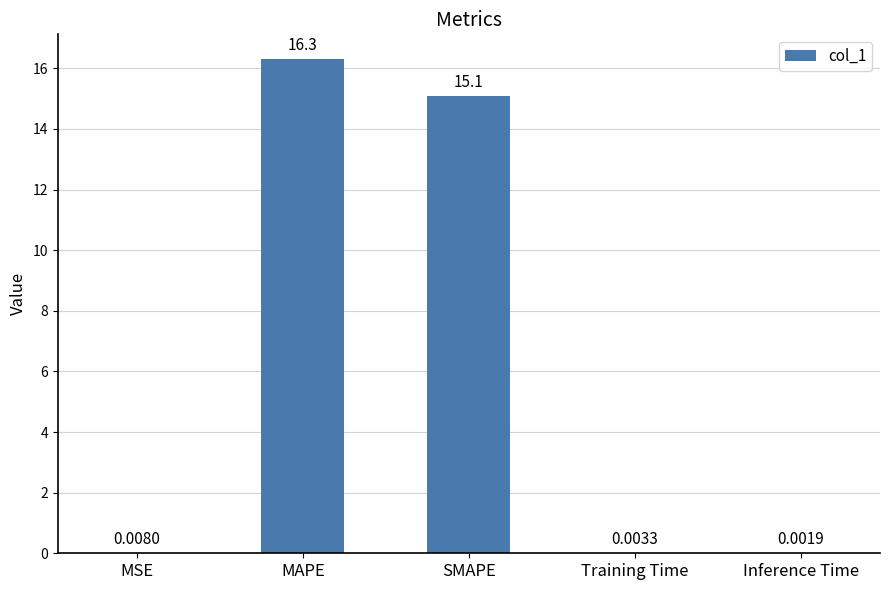

What is the sum of all values?

31.4